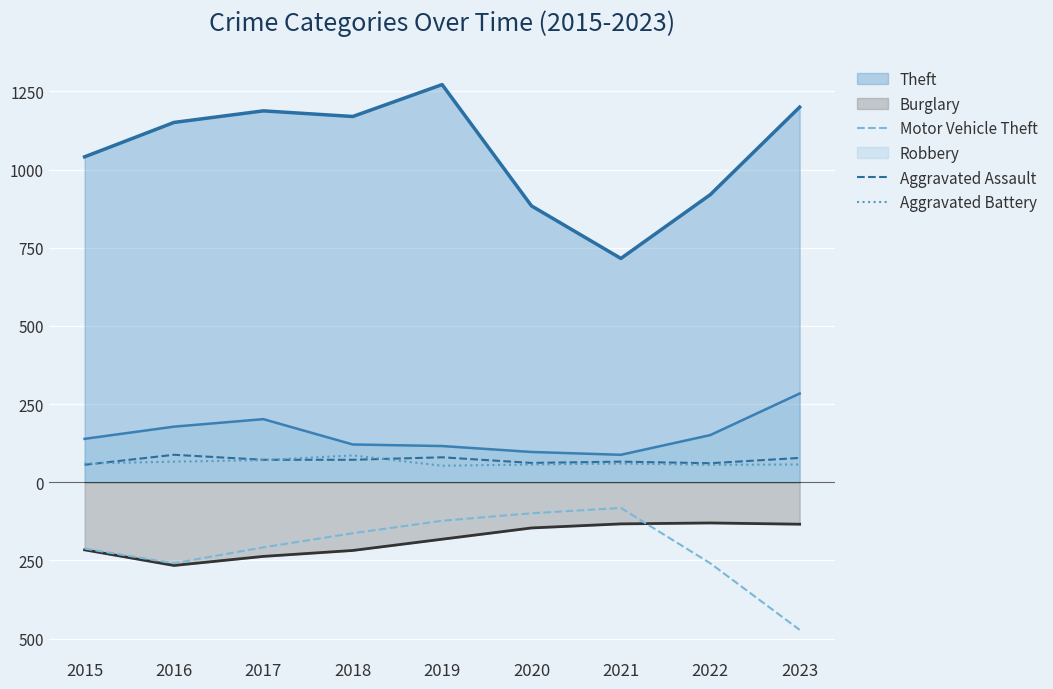

Does the chart display data point markers on the line(s)?

No